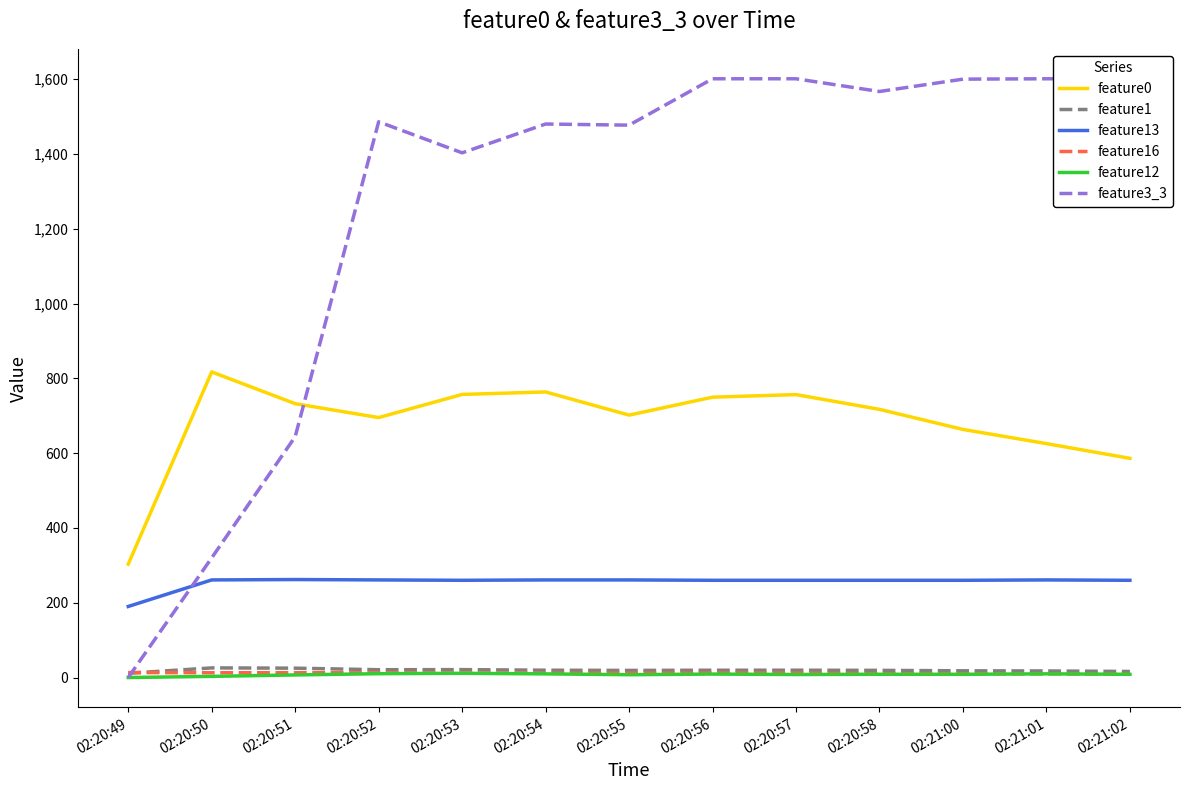

How many distinct data groups are displayed?

6